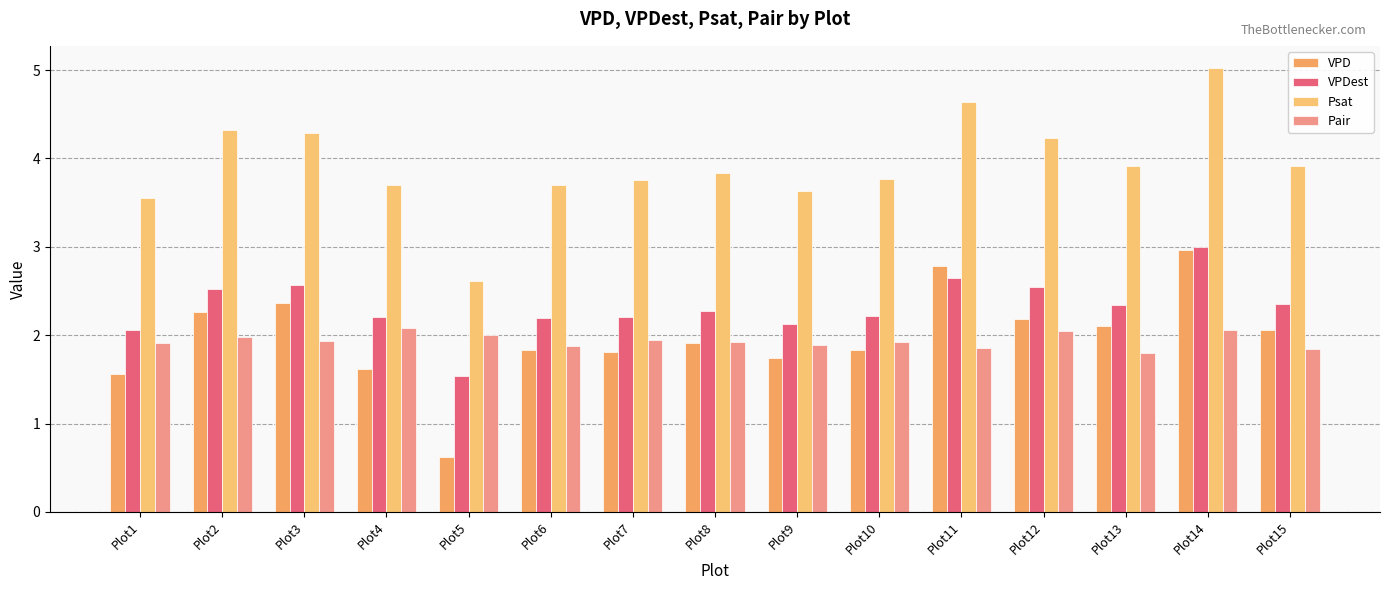

What is the difference between the Pair values at Plot14 and Plot15?

0.2